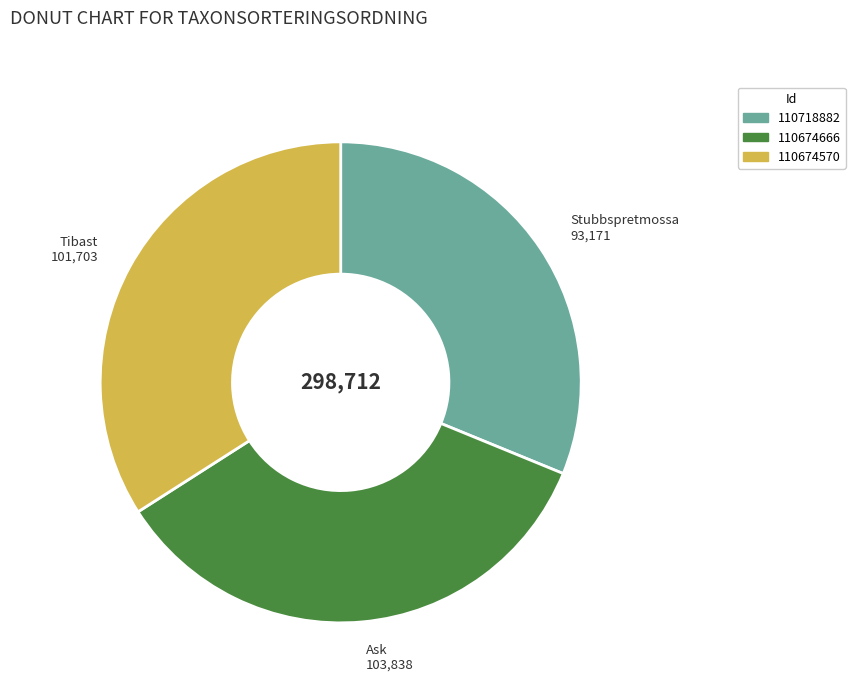

Rank the categories by value from lowest to highest.

110718882, 110674570, 110674666